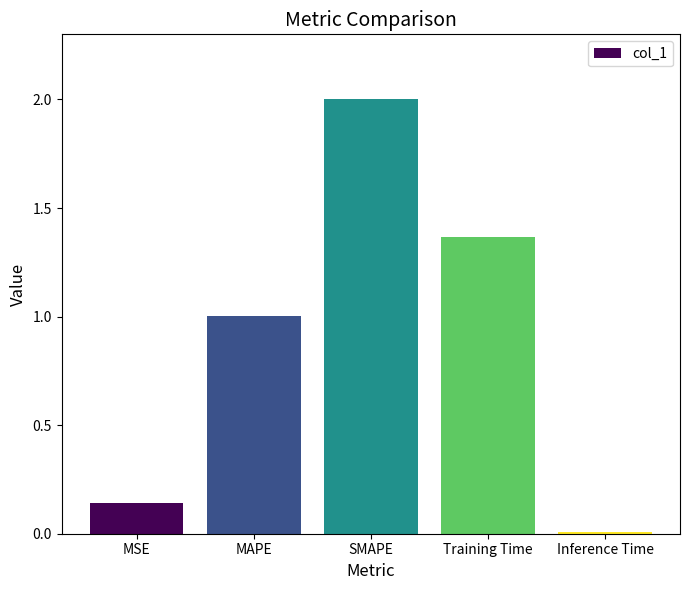

Between SMAPE and Inference Time, which is larger?

SMAPE